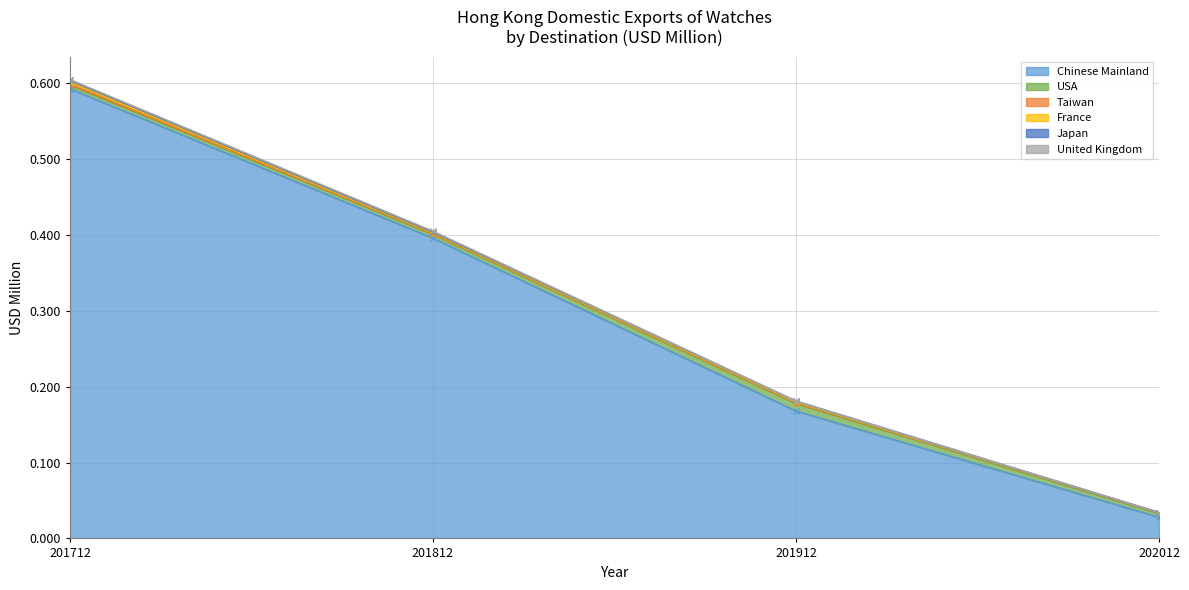

Which category has the highest value across all series?

201712